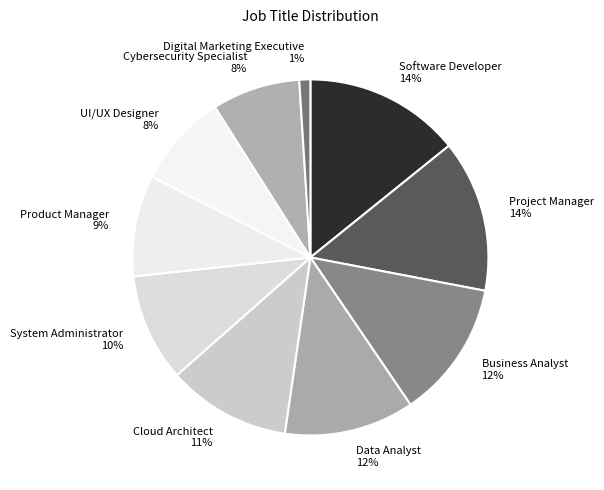

To the nearest percent, what portion does Cloud Architect represent?

11%